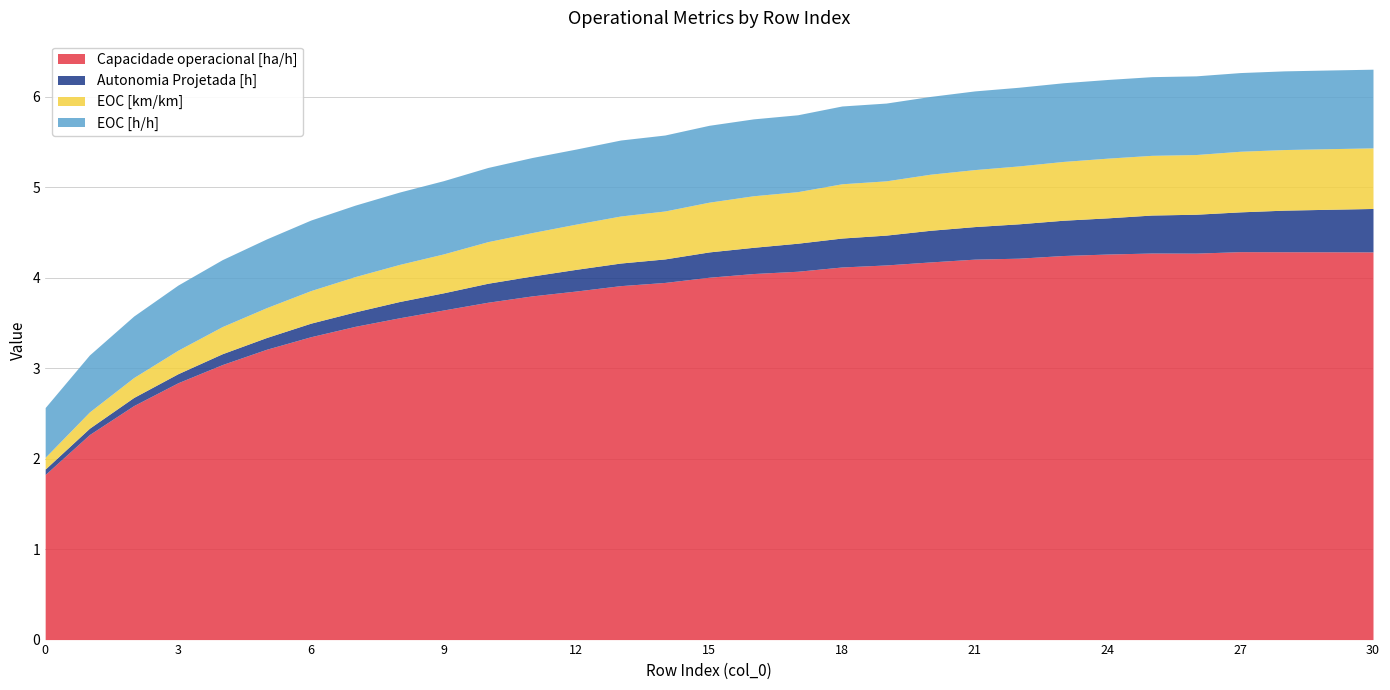

What is the value of the Capacidade operacional [ha/h] point at the 19th from the left?

4.1